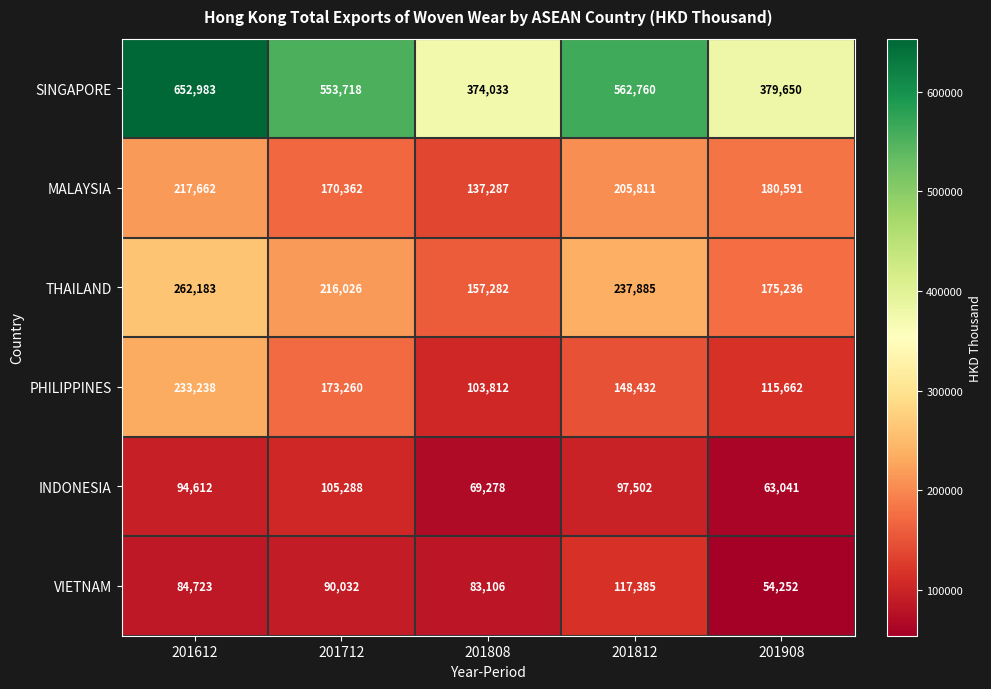

At which category is the sum across all series the highest?

201612